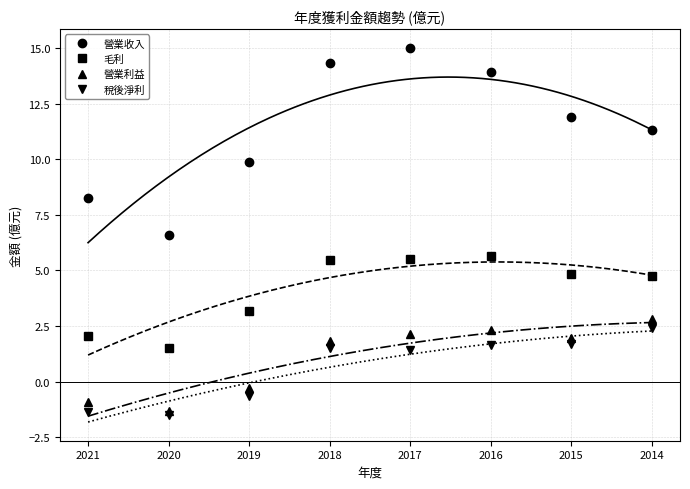

True or false: 營業利益 and 毛利 intersect in this chart.

False